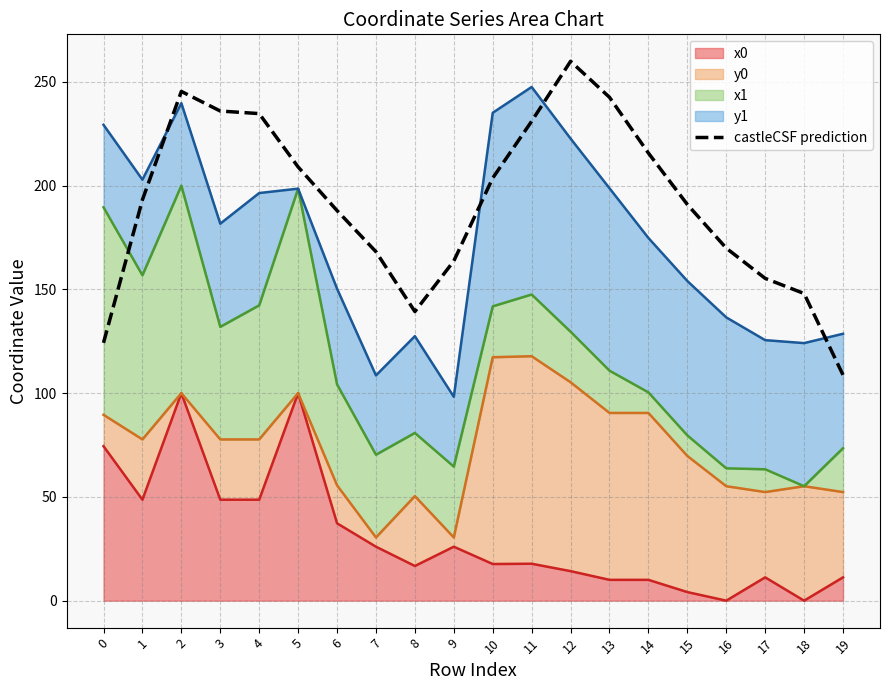

Rank the series by their maximum value, from lowest to highest.

x0 line, y0 line, x1 line, y1 line, castleCSF prediction